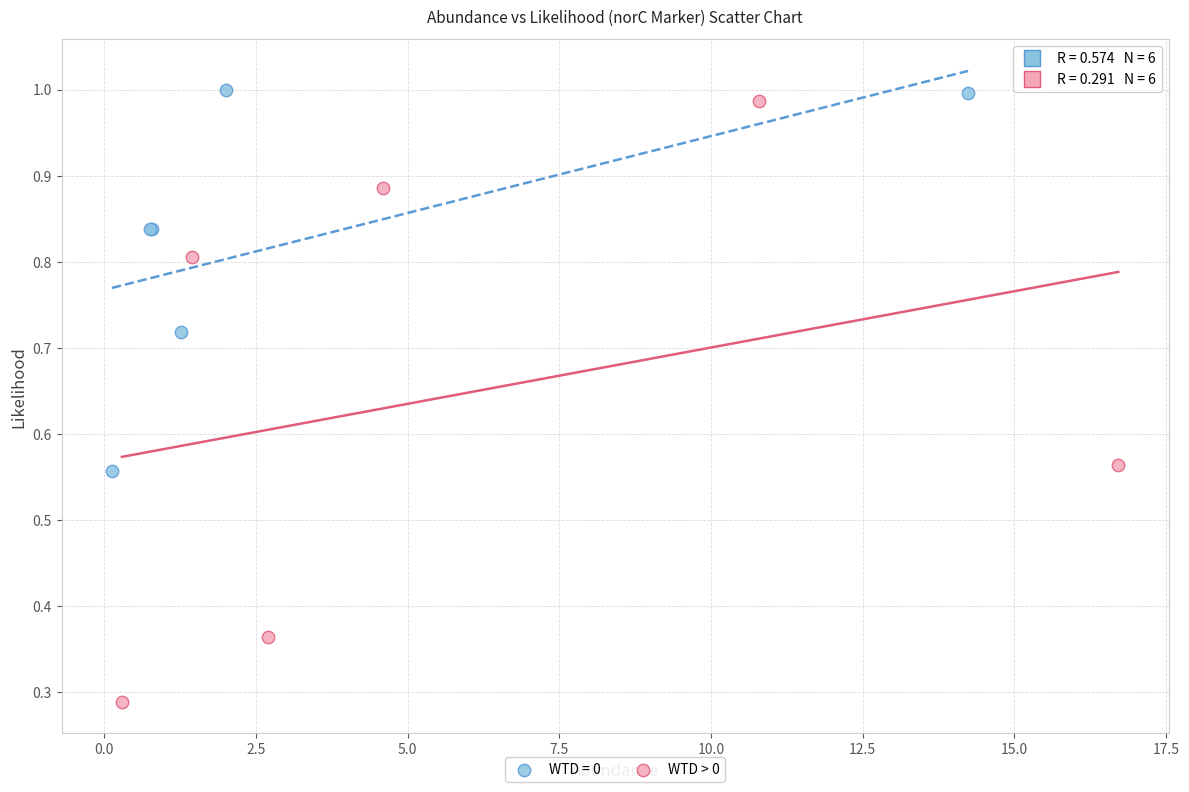

Which series contains the lowest Y value?

WTD > 0